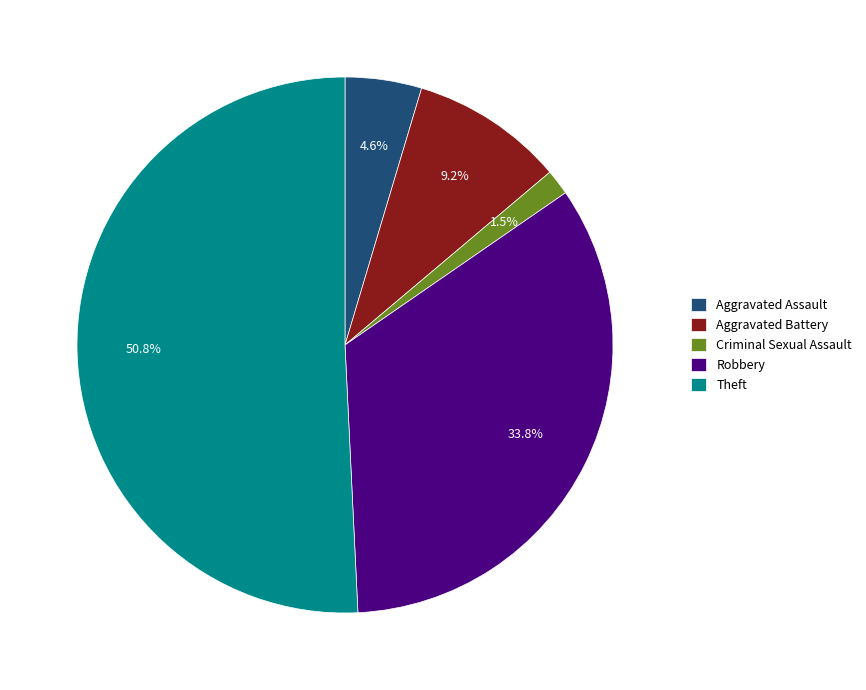

Which category accounts for the majority?

Theft